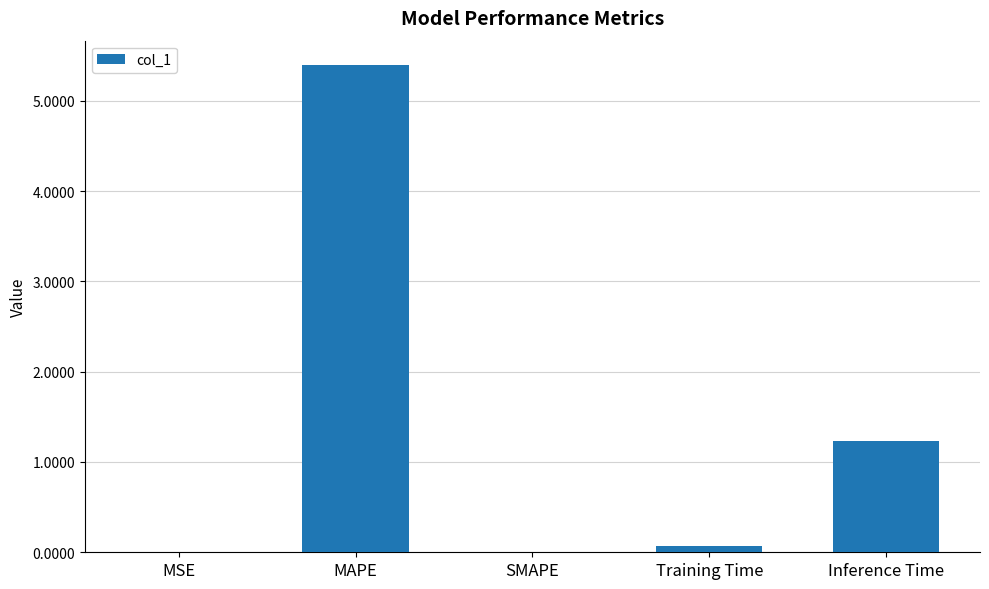

At which category does the chart reach its peak across all series?

MAPE